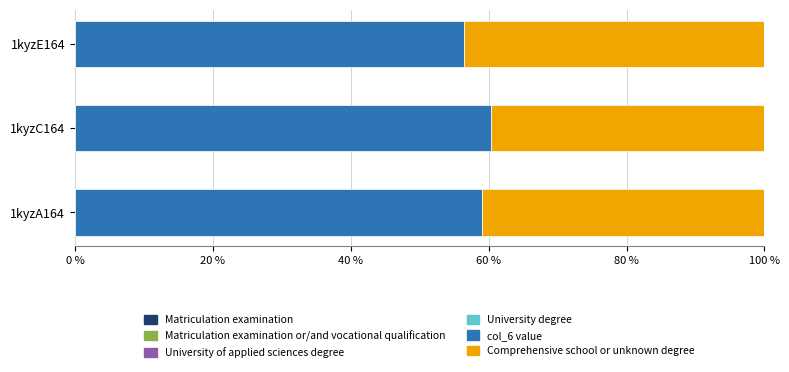

What is the total value across all series at 1kyzE164?

100.0